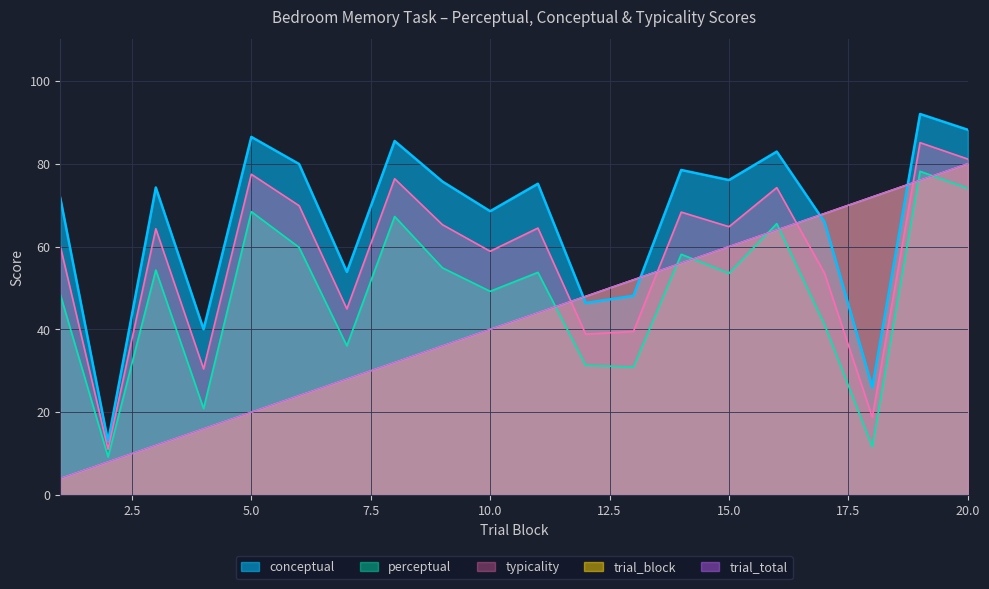

What is the difference between the perceptual values at 3 and 7?

18.3